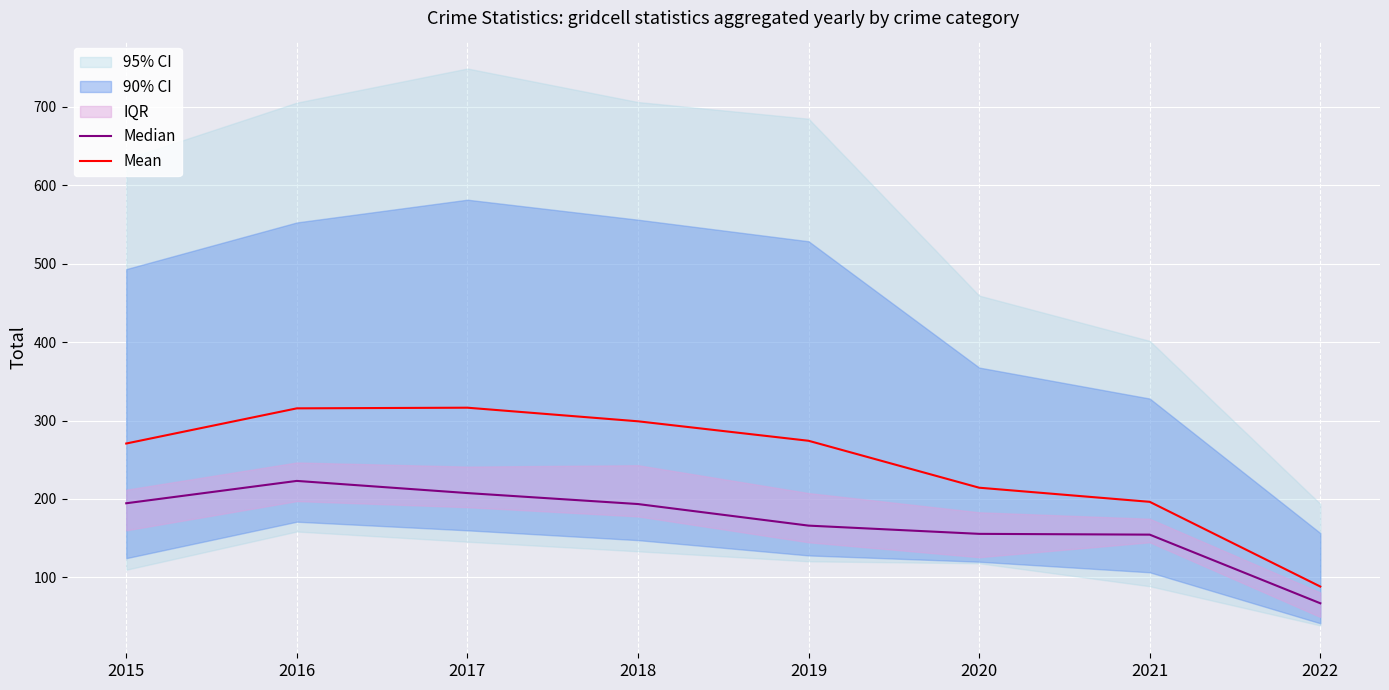

What is the sum of the Median values at 2020 and 2018?

349.0